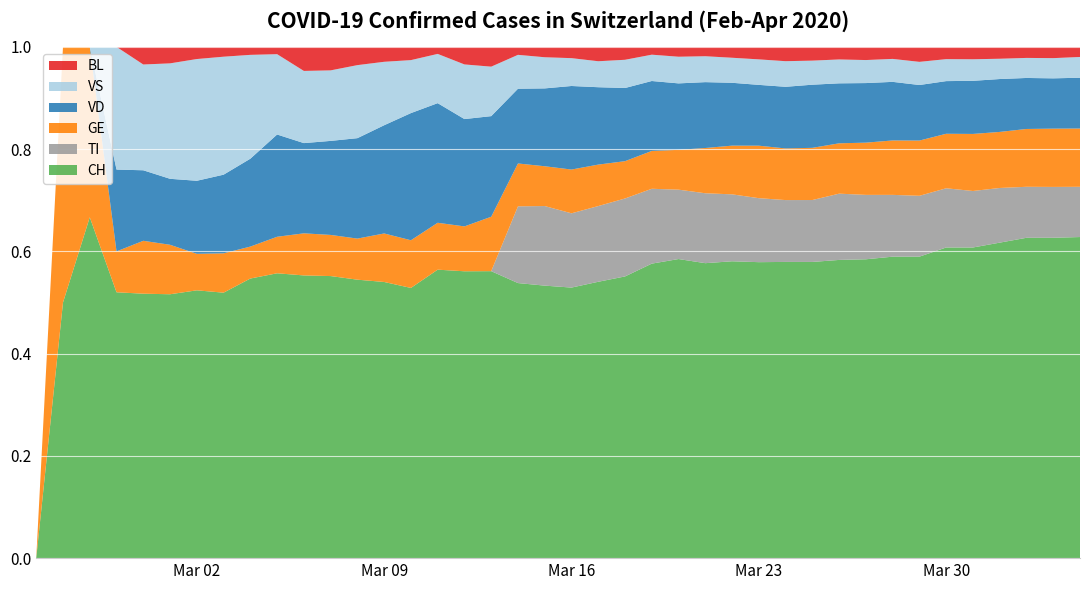

Reading right to left, transcribe all the data shown in this chart.

CH: 2320	2331	2349	2285	2205	2177	1992	1878	1791	1611	1464	1365	1207	1091	945	819	716	589	500	408	315	276	174	147	123	102	74	61	48	47	39	35	27	22	16	15	13	2	1	0
TI: 363	370	374	396	401	415	402	385	386	358	306	285	261	246	224	190	182	163	137	112	92	77	0	0	0	0	0	0	0	0	0	0	0	0	0	0	0	0	0	0
GE: 421	424	424	406	405	382	365	339	313	272	258	238	214	179	145	109	92	78	75	66	46	43	33	23	20	18	13	9	7	7	5	4	4	3	3	3	2	1	1	0
VS: 150	147	147	147	153	154	153	143	138	129	119	118	104	92	83	73	64	59	47	42	36	34	30	28	21	20	17	16	12	12	11	13	12	10	7	6	6	0	0	0
VD: 367	366	374	383	377	369	367	365	357	324	312	284	248	231	211	182	170	153	140	126	90	75	61	55	51	48	29	22	16	15	14	11	8	6	4	4	4	0	0	0
BL: 73	82	81	86	88	86	99	75	79	68	68	66	51	40	30	27	19	27	26	17	12	8	12	9	3	5	4	4	4	4	1	1	1	1	1	1	0	0	0	0